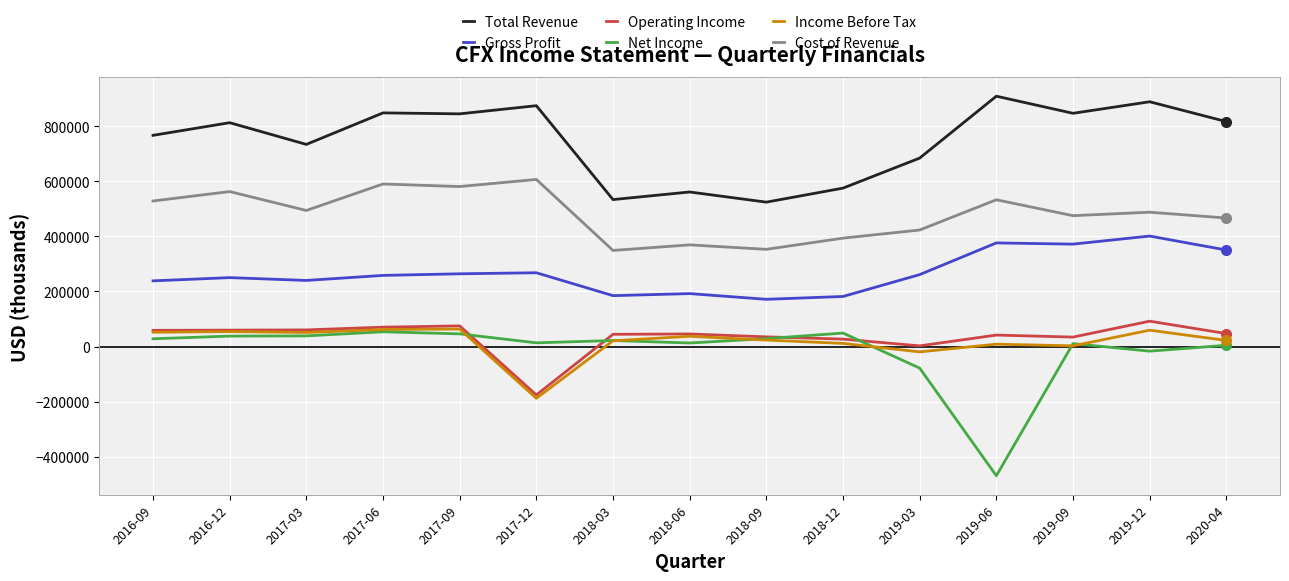

Count the number of categories in the chart.

15